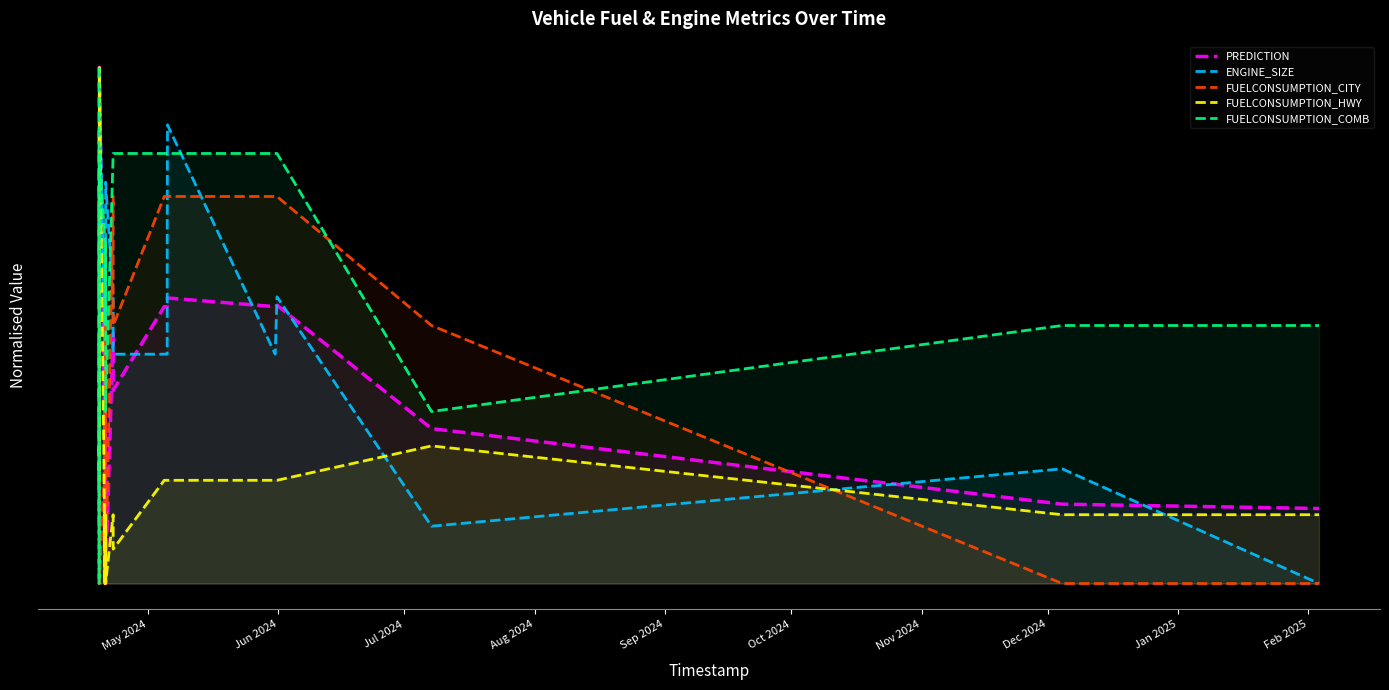

What is the sum of all FUELCONSUMPTION_COMB values?

16.7